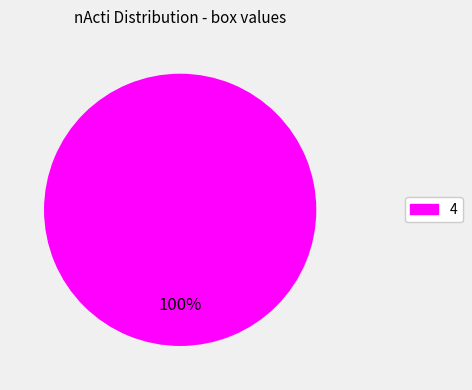

Is there any slice that represents more than half of the pie?

Yes